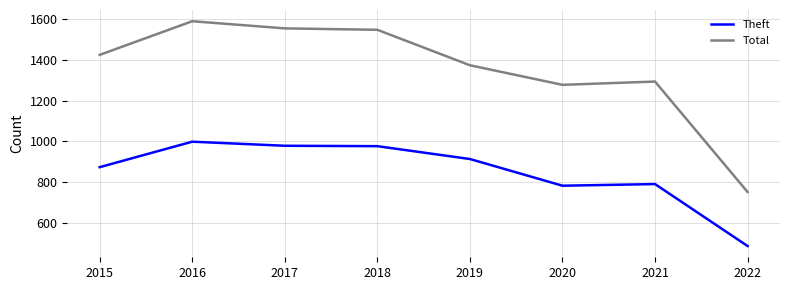

What is the sum of all Total values?

10816